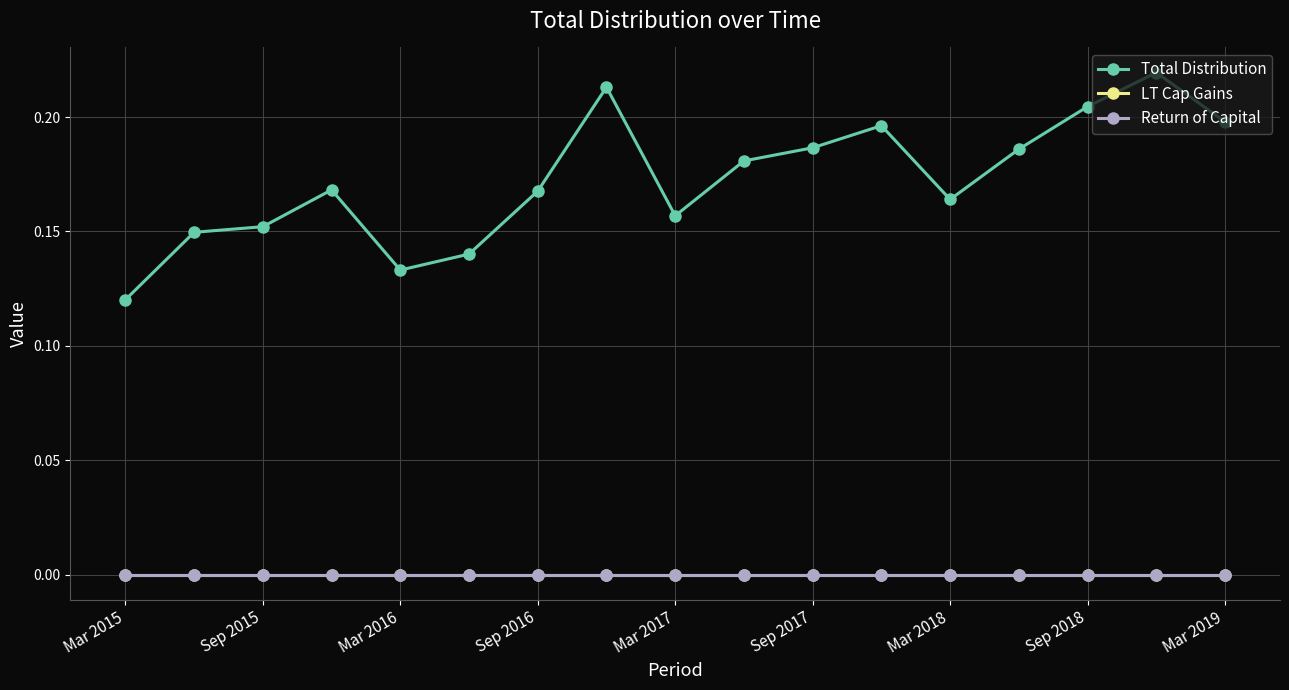

Does the chart have visible grid lines?

Yes